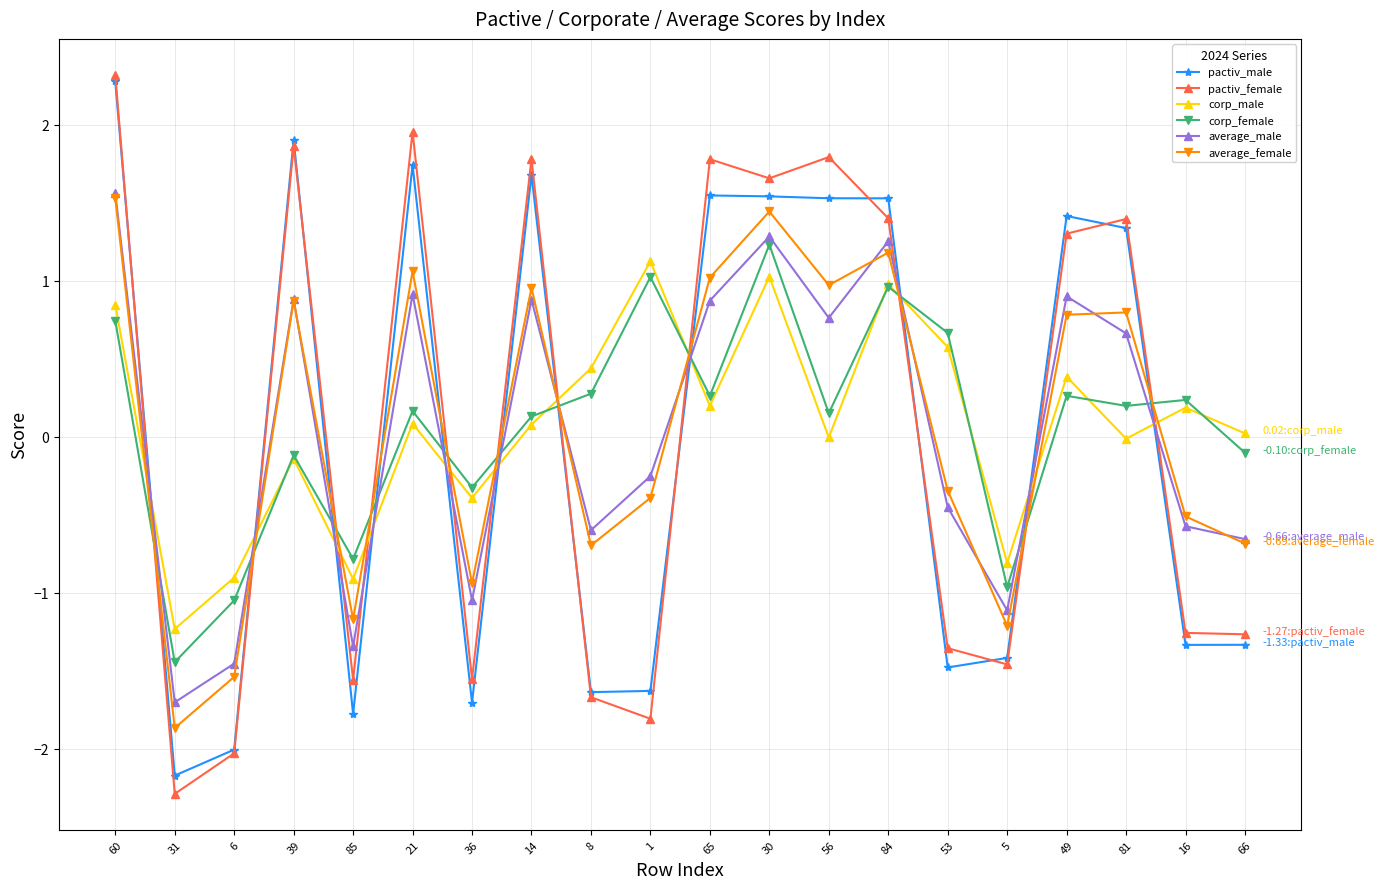

How many negative values does the pactiv_female series have?

10